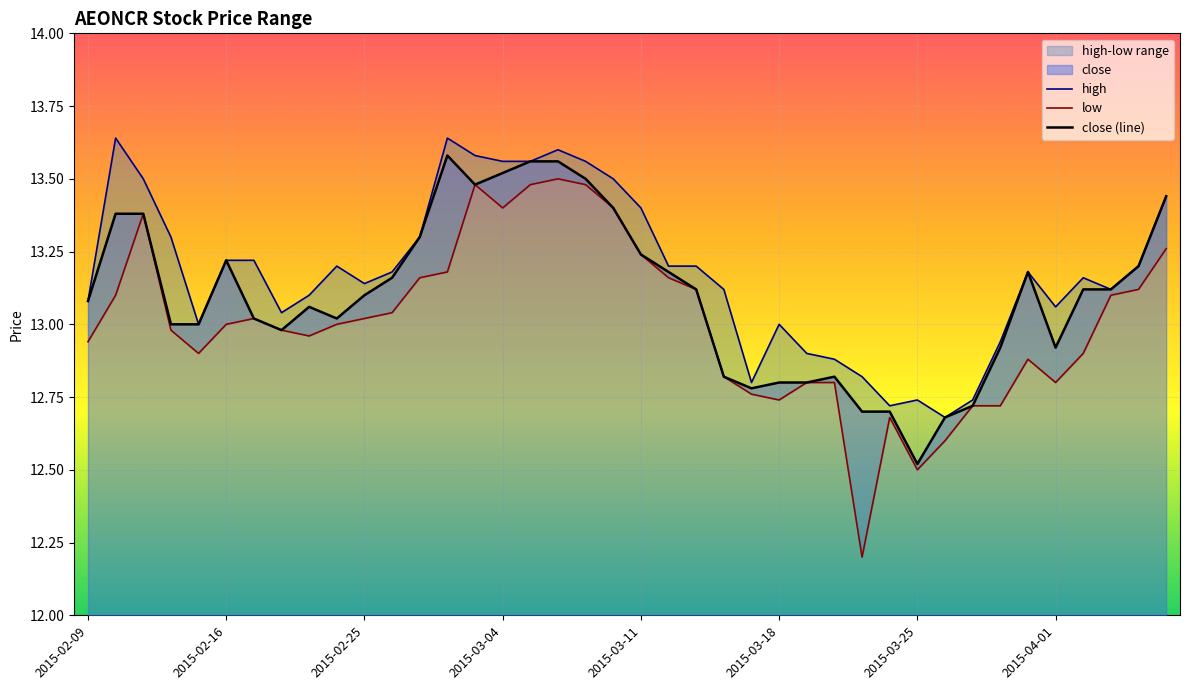

True or false: low and close intersect in this chart.

False